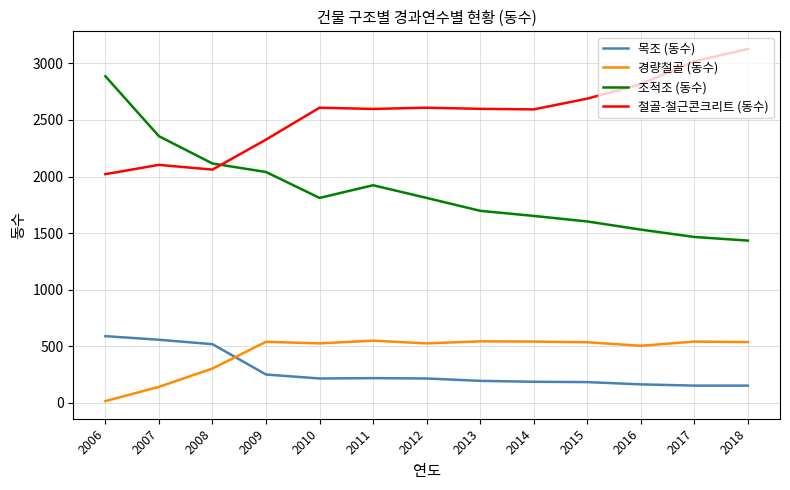

At which category does 철골-철근콘크리트 (동수) reach its first local peak?

2007